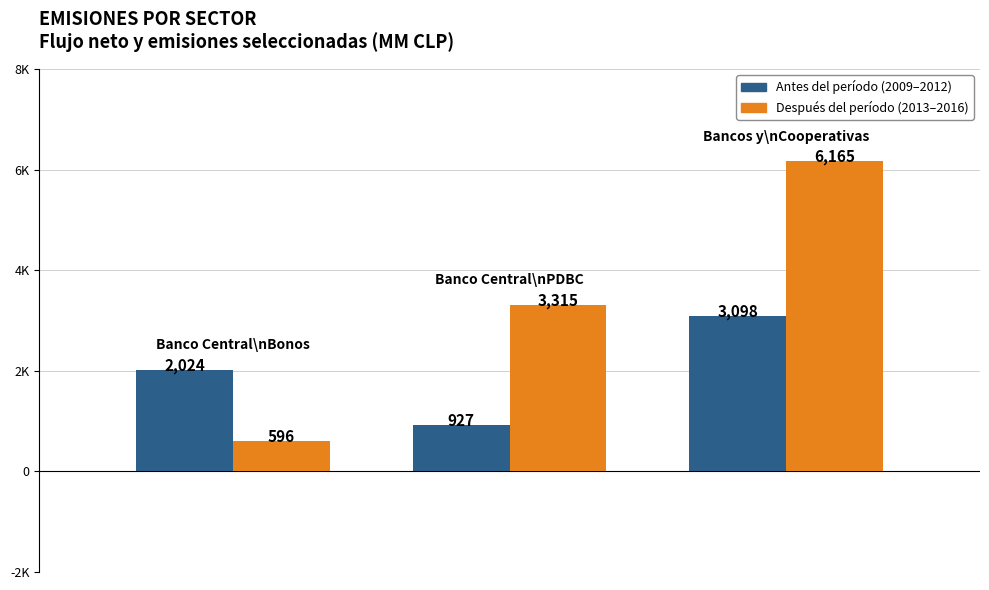

Are the bars grouped side by side (vs. stacked)?

Yes